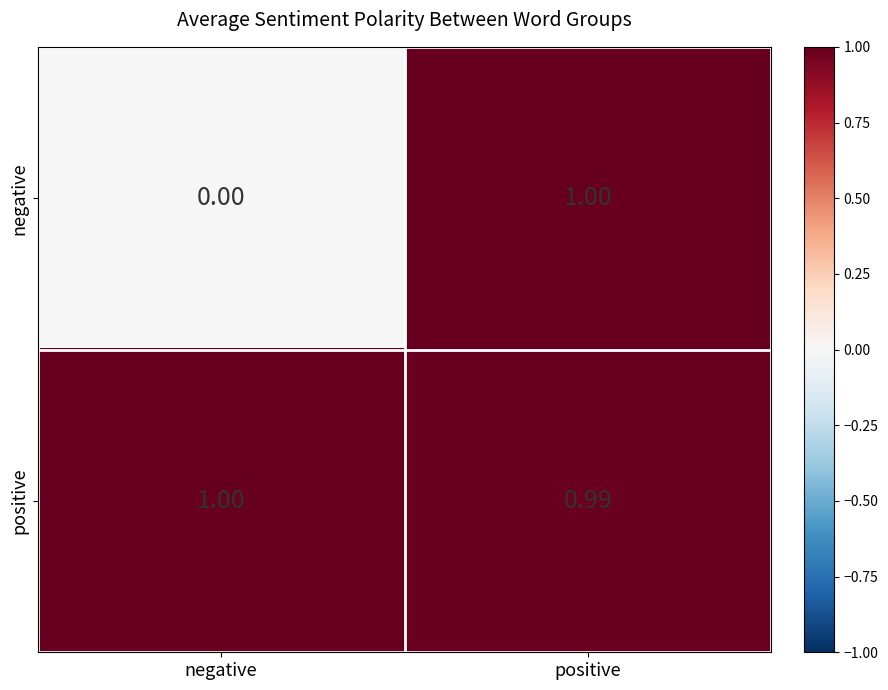

Which series changed the most between negative and positive?

negative